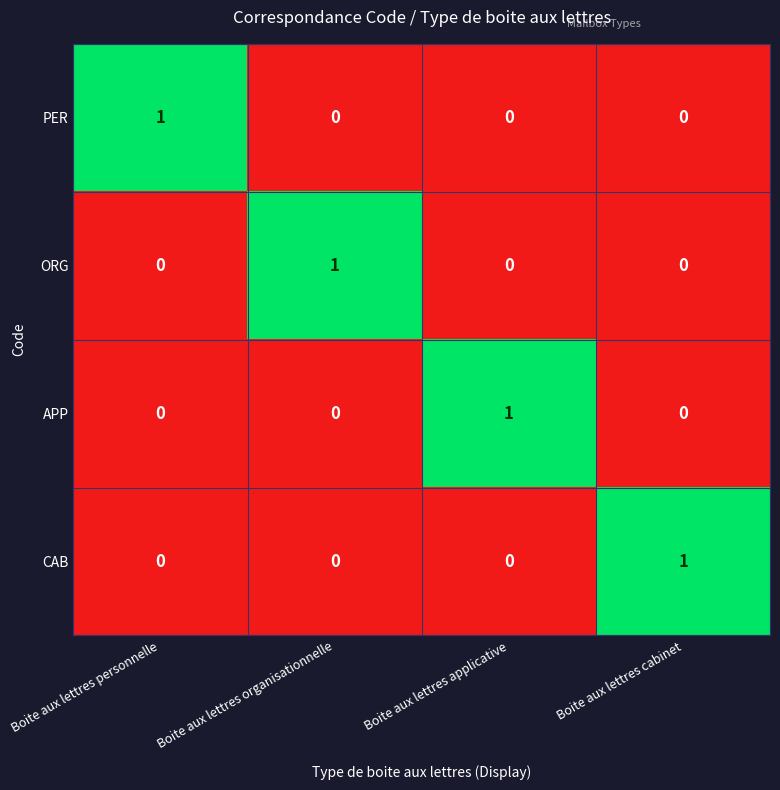

Reading right to left, what are all the values shown in this chart?

PER: 0	0	0	1
ORG: 0	0	1	0
APP: 0	1	0	0
CAB: 1	0	0	0